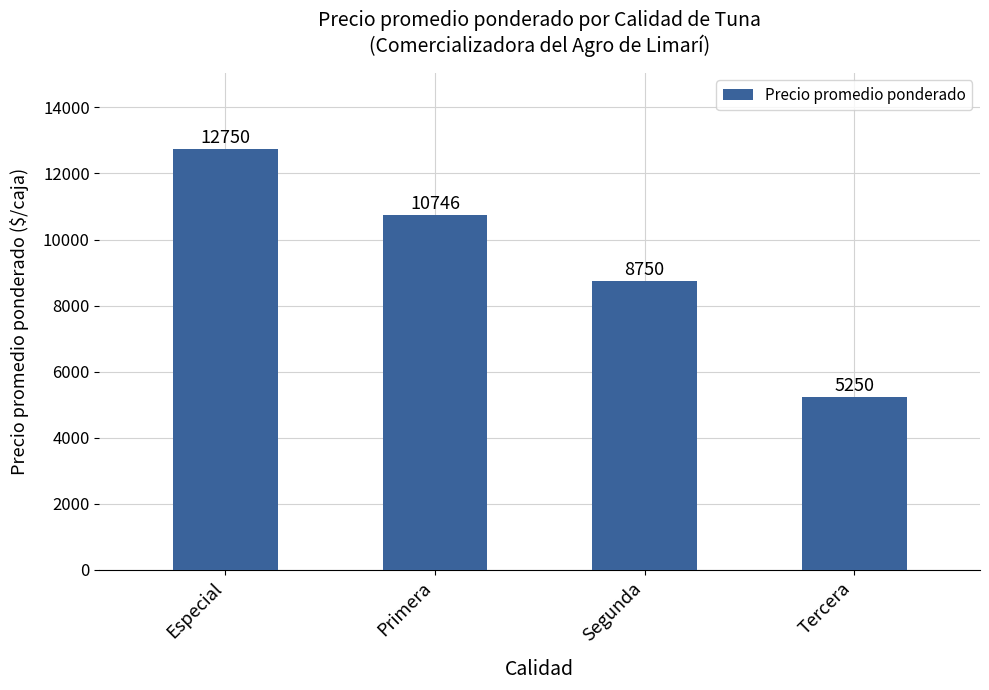

Between Especial and Tercera, which is larger?

Especial